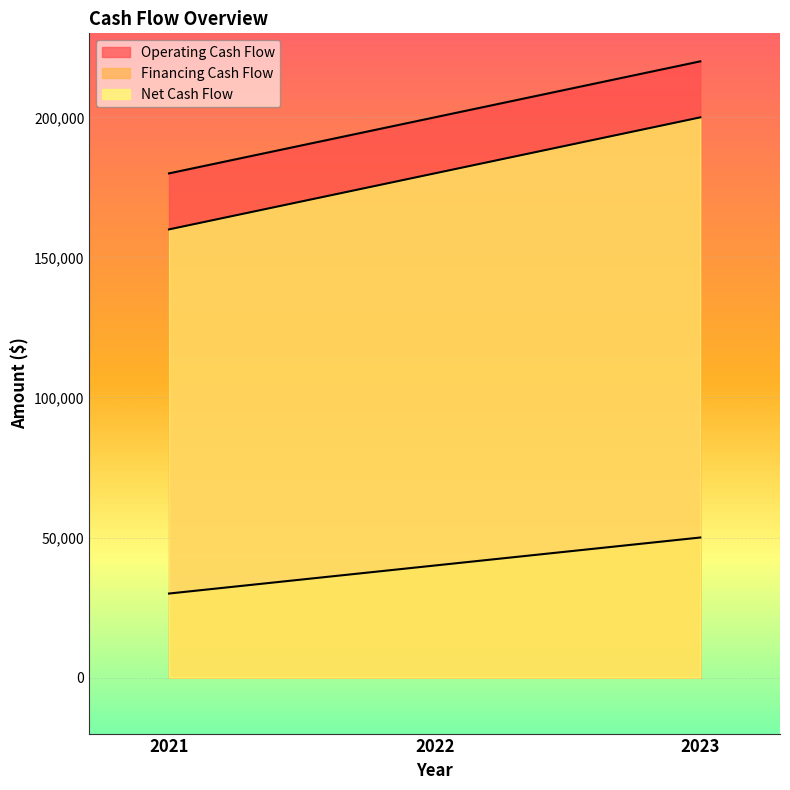

Which category has the highest value in the Financing Cash Flow series?

2023